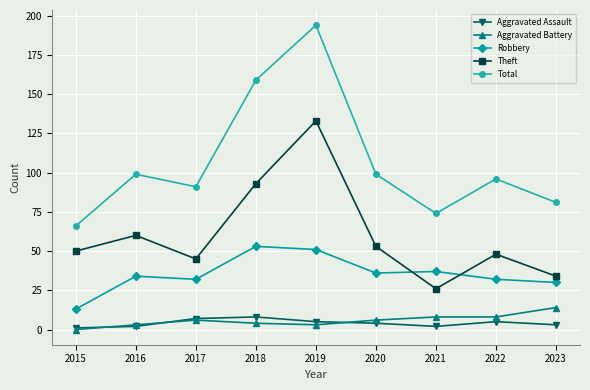

Is the value of Robbery at 2022 greater than the value of Total at 2021?

No